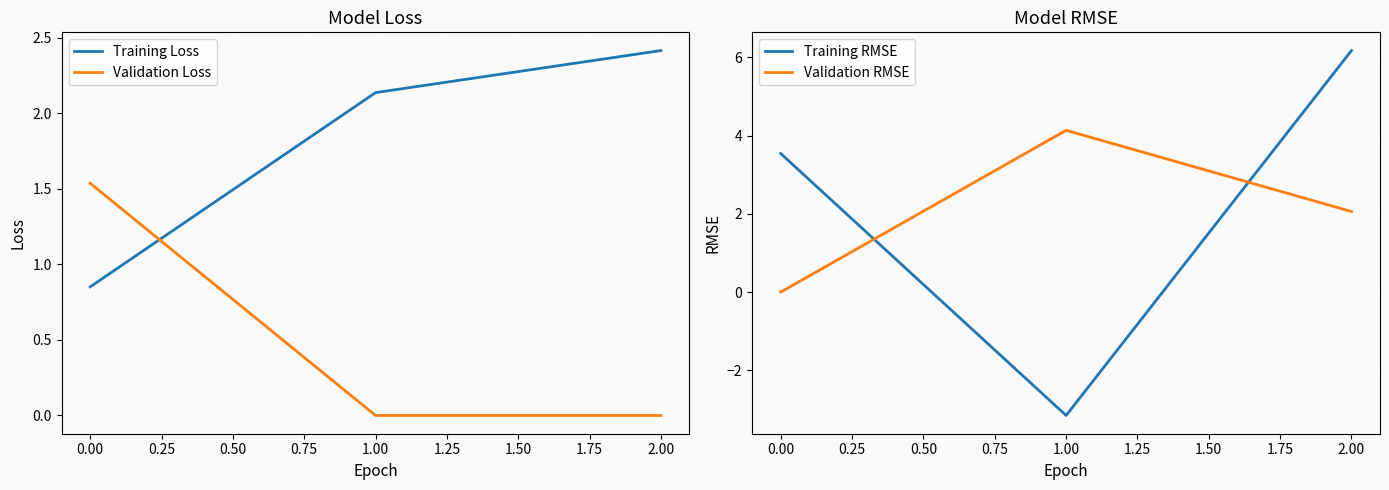

True or false: Validation Loss has a value of 0.6 at 2.00.

False